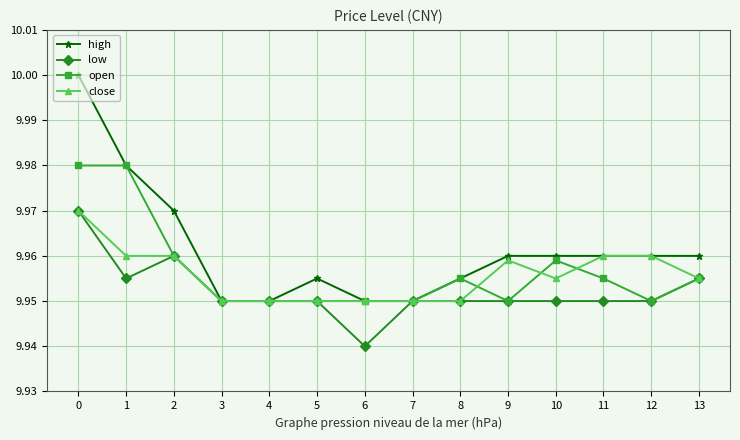

How many close values are between 9 and 10?

14